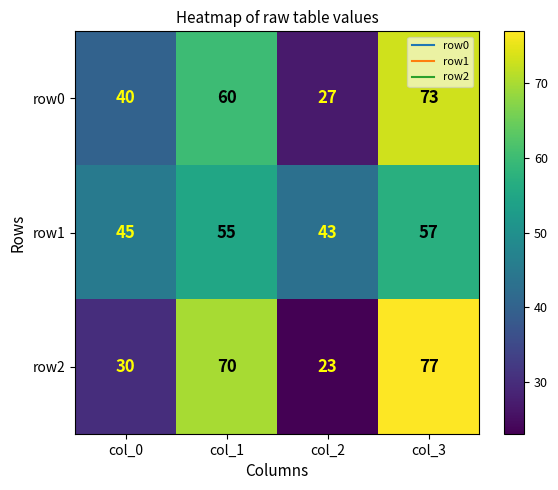

Which series has the largest range (max minus min)?

row2